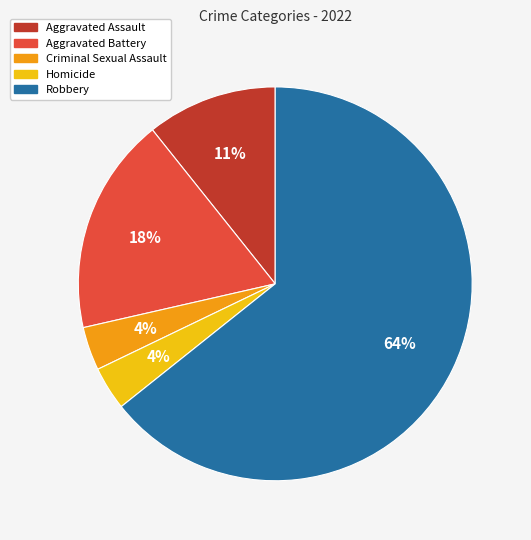

Which category has the biggest portion of the pie?

Robbery